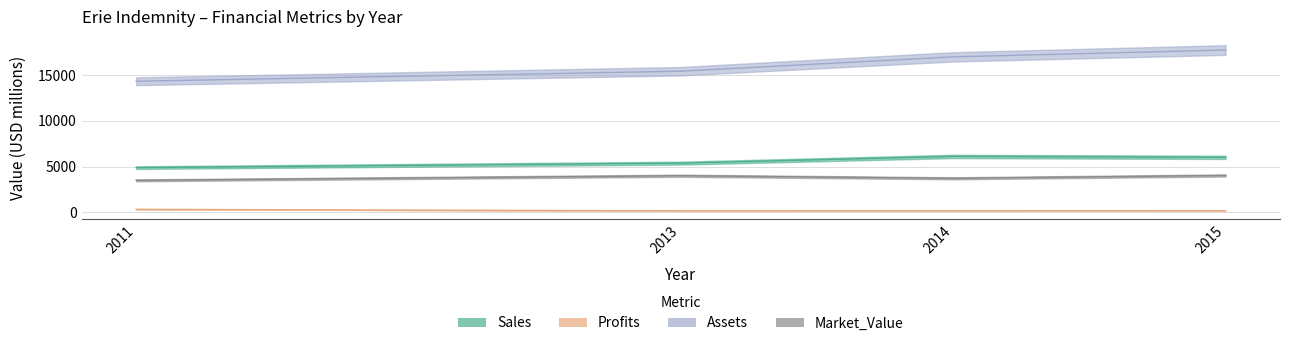

Which category has the highest value in the Profits series?

2011